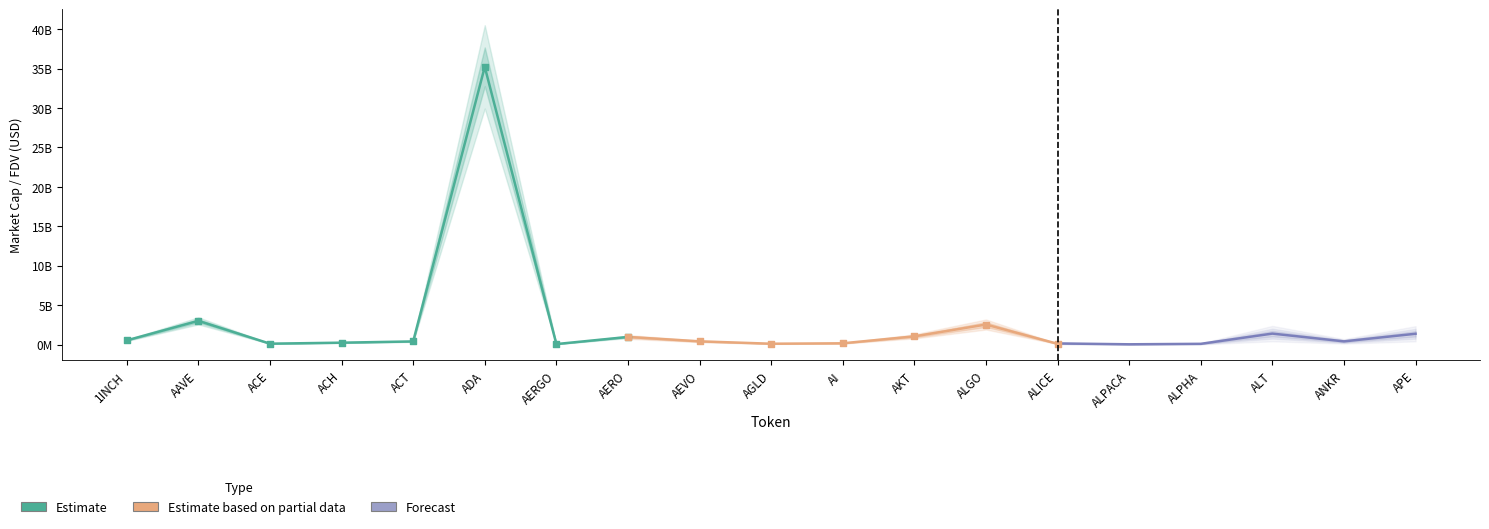

At which category is the sum across all series the highest?

ADA